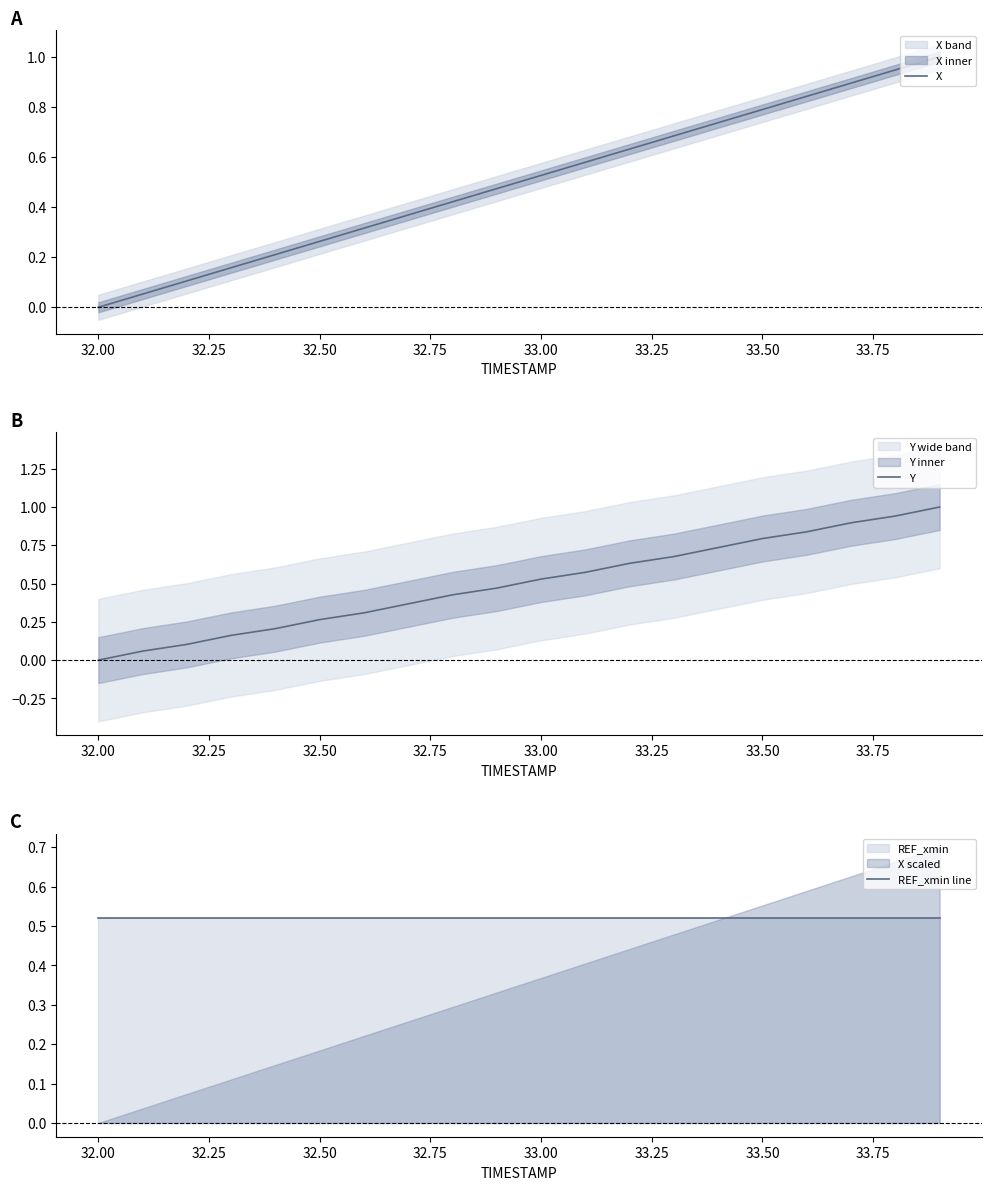

What is the highest value of the X series?

1.0